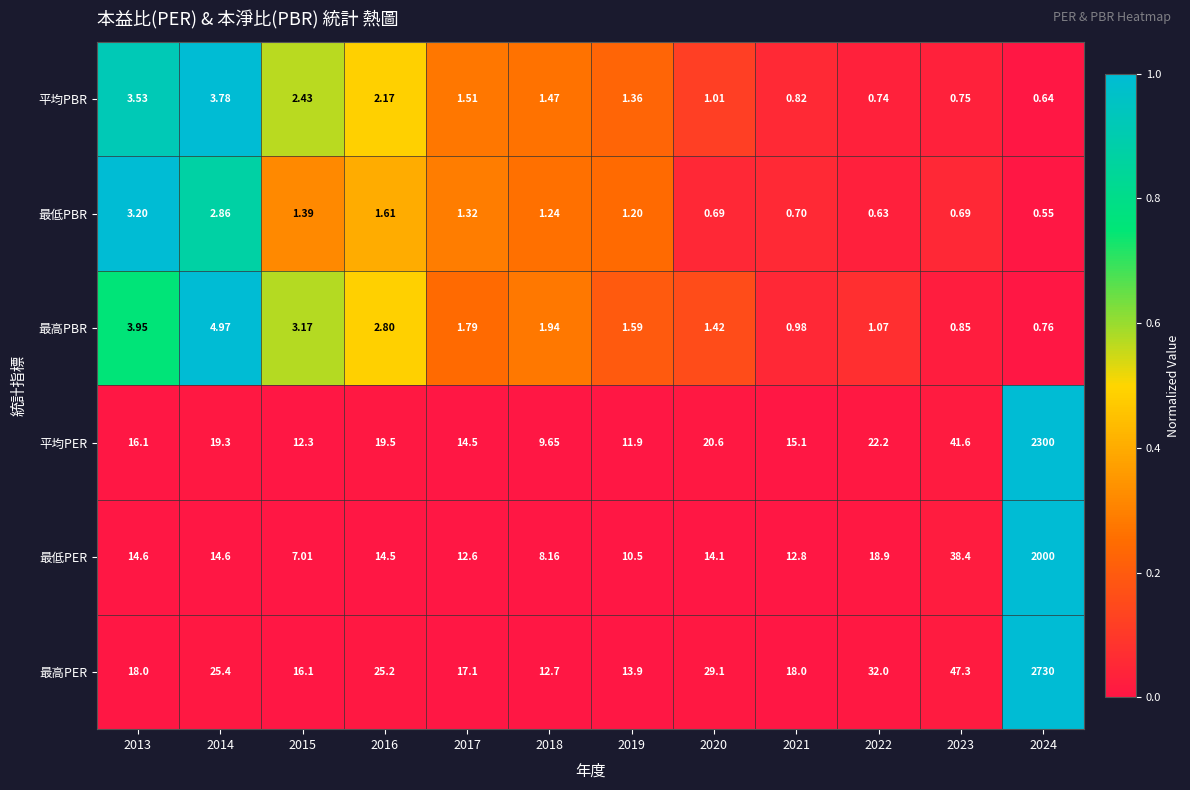

Which series changed the most between 2013 and 2023?

最高PER